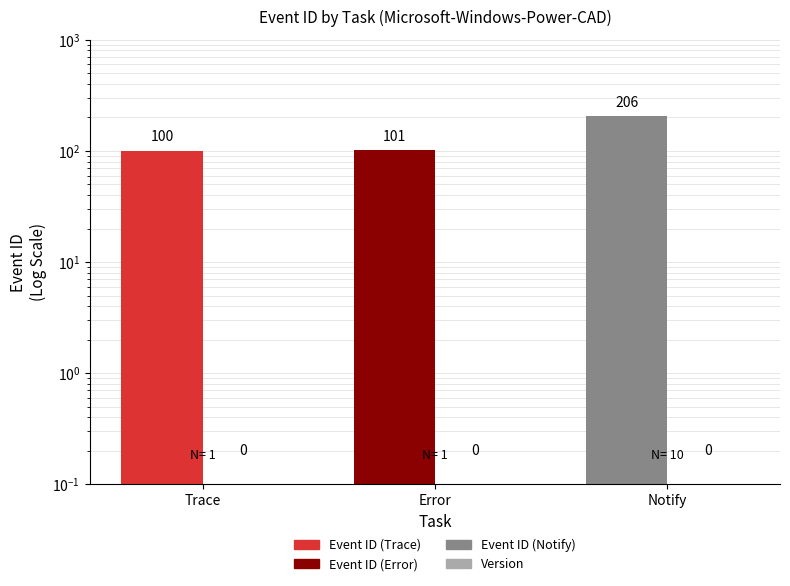

At which label does Version reach its minimum?

Trace